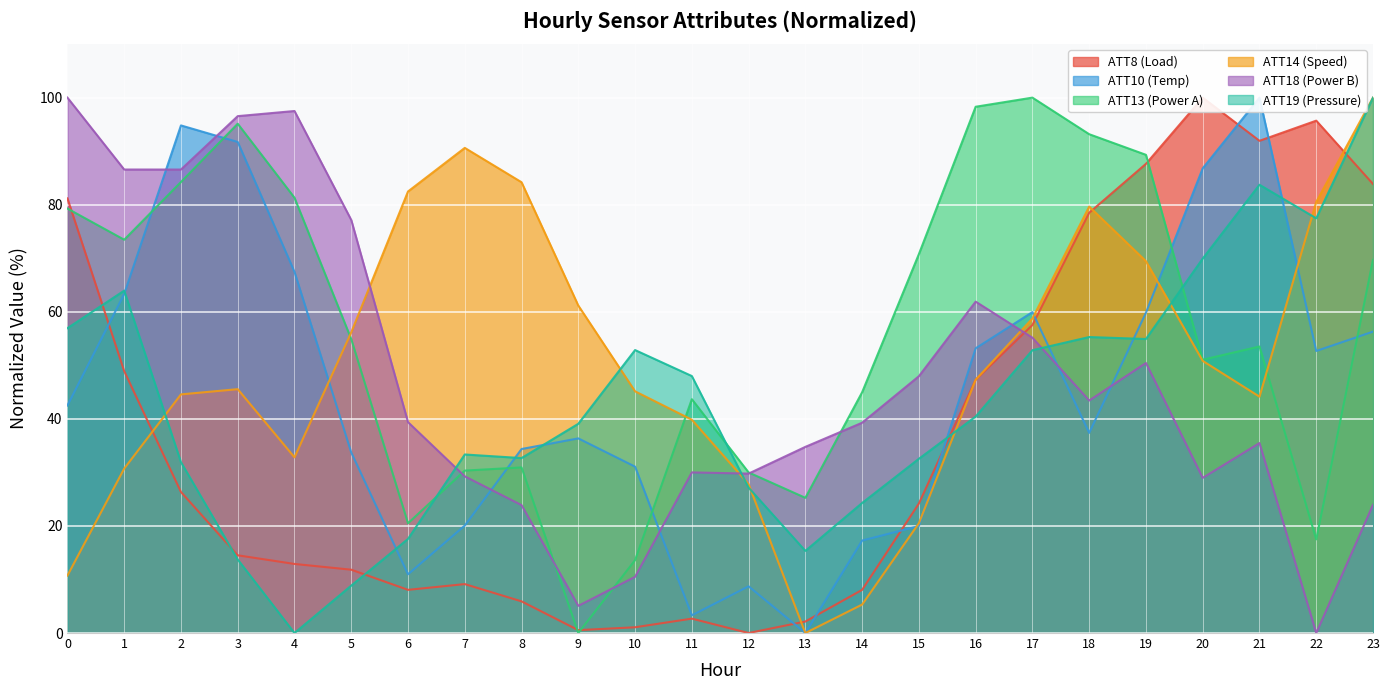

Reading right to left, transcribe all the data shown in this chart.

ATT8: 83.9	95.7	91.9	100.0	87.6	78.5	57.5	47.3	24.2	8.1	2.2	0.0	2.7	1.1	0.5	5.9	9.1	8.1	11.8	12.9	14.5	26.3	48.9	81.2
ATT10: 56.3	52.7	100.0	86.8	59.8	37.4	59.9	53.2	20.0	17.3	0.0	8.7	3.3	31.1	36.4	34.4	20.1	11.0	33.7	67.5	91.7	94.8	63.3	42.5
ATT13: 69.7	17.5	53.5	51.0	89.3	93.2	100.0	98.3	70.8	45.0	25.3	30.0	43.7	13.6	0.0	30.9	30.3	20.5	54.9	81.3	95.1	84.2	73.5	79.3
ATT14: 100.0	80.5	44.1	50.8	69.4	79.7	58.8	47.3	20.5	5.3	0.0	27.8	39.8	45.1	61.2	84.2	90.6	82.5	56.2	32.8	45.5	44.6	30.7	10.7
ATT18: 24.0	0.0	35.5	29.0	50.4	43.4	55.2	61.9	48.0	39.3	34.8	29.8	30.0	10.5	5.1	23.9	29.3	39.4	77.2	97.5	96.5	86.6	86.6	100.0
ATT19: 100.0	77.5	83.7	69.9	54.9	55.3	52.8	40.4	32.5	24.3	15.3	27.2	48.0	52.9	39.1	32.7	33.3	17.6	8.9	0.0	13.7	31.9	64.0	56.9